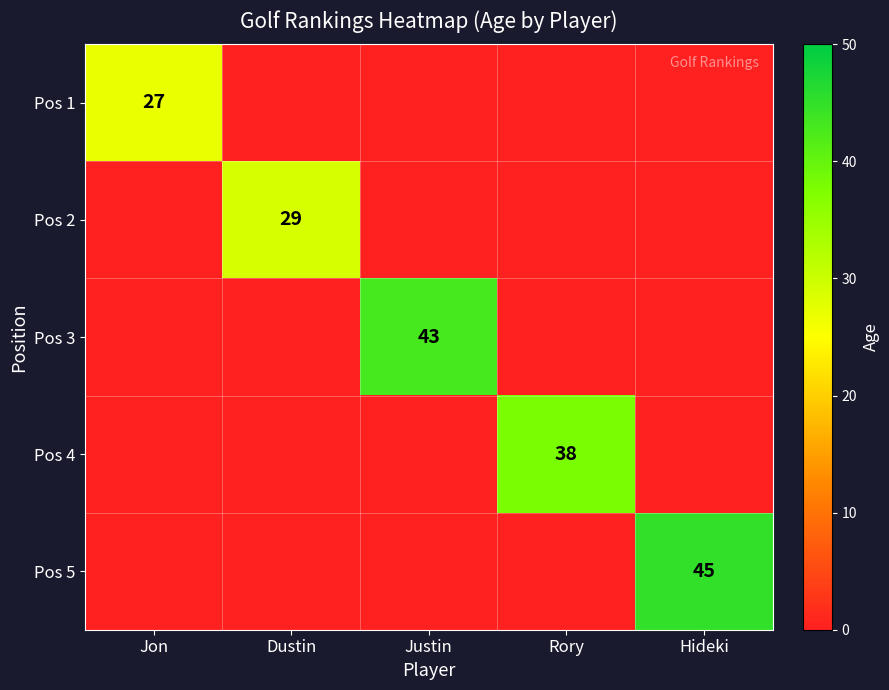

The value of Pos 4 at Rory is 18. True or false?

False